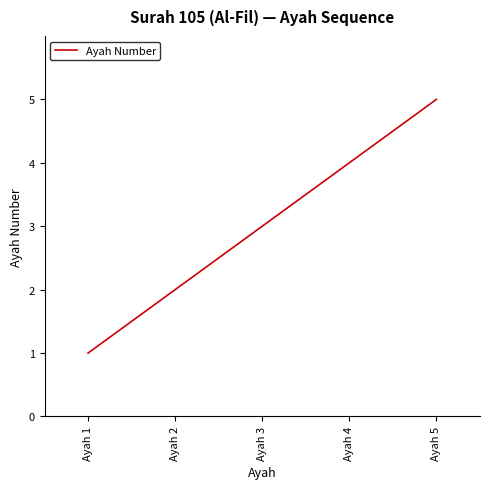

Reading left to right, list all the values displayed in this chart.

Ayah 1=1	Ayah 2=2	Ayah 3=3	Ayah 4=4	Ayah 5=5